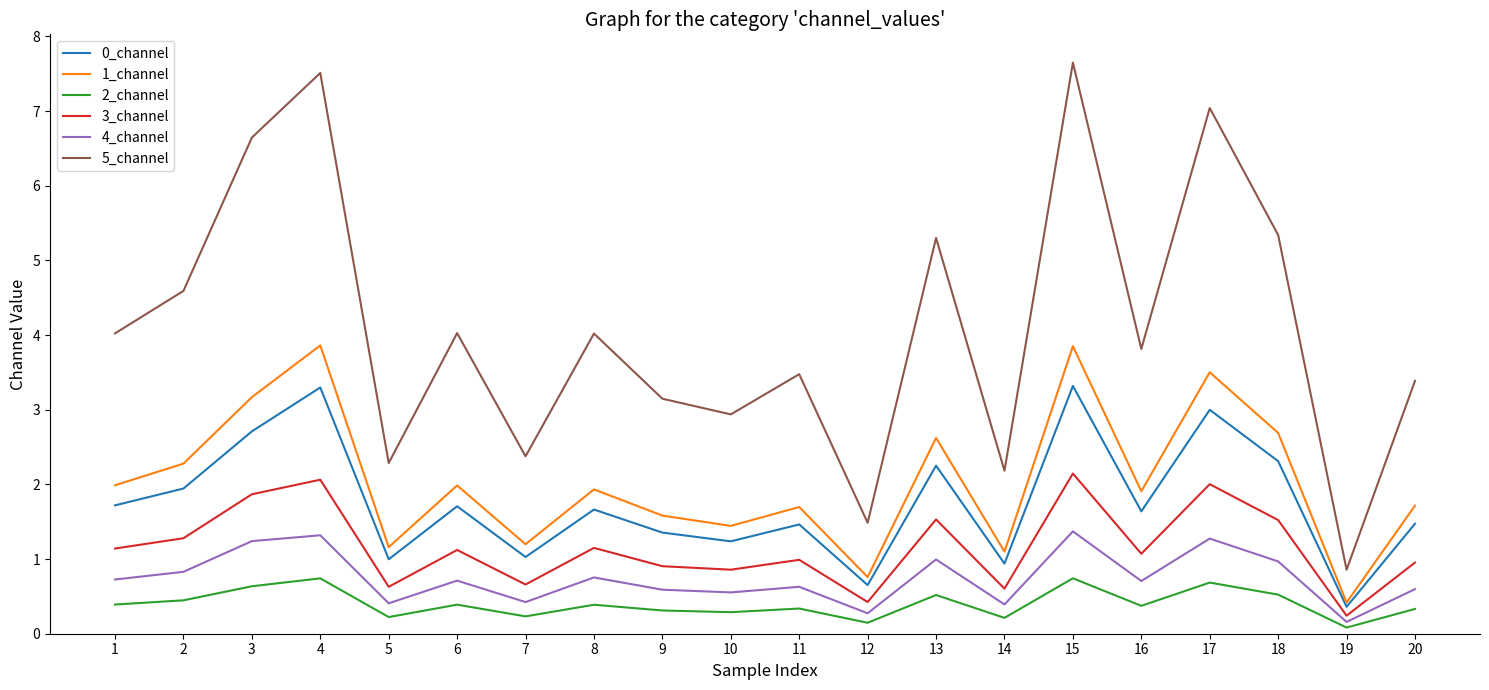

What is the difference between the maximum and second lowest values in the 2_channel series?

0.6